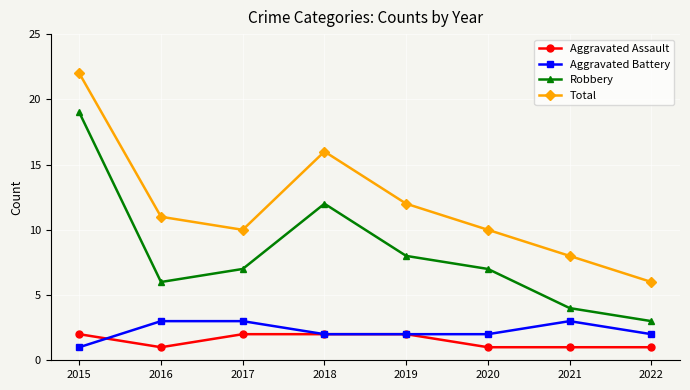

True or false: Total and Aggravated Assault intersect in this chart.

False